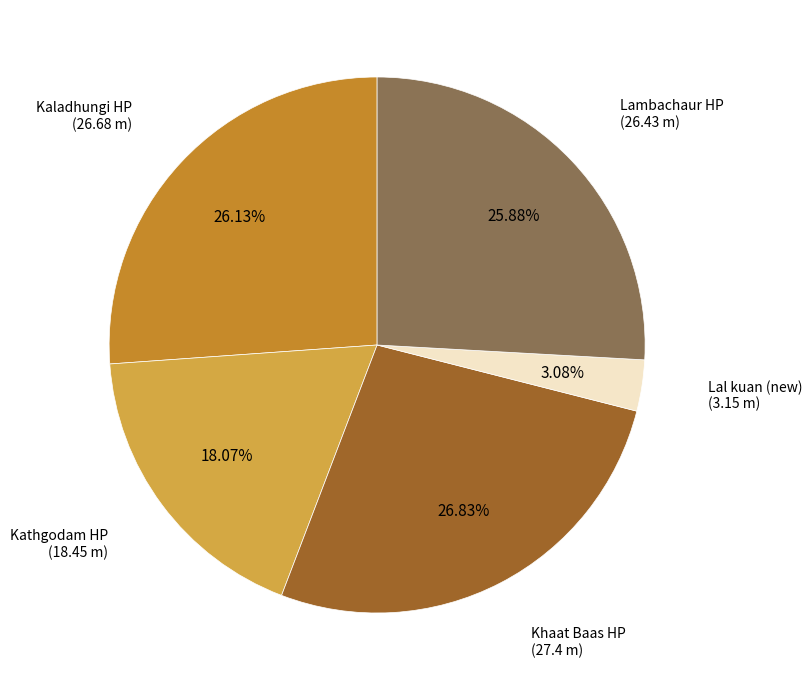

Is there any slice that represents more than half of the pie?

No